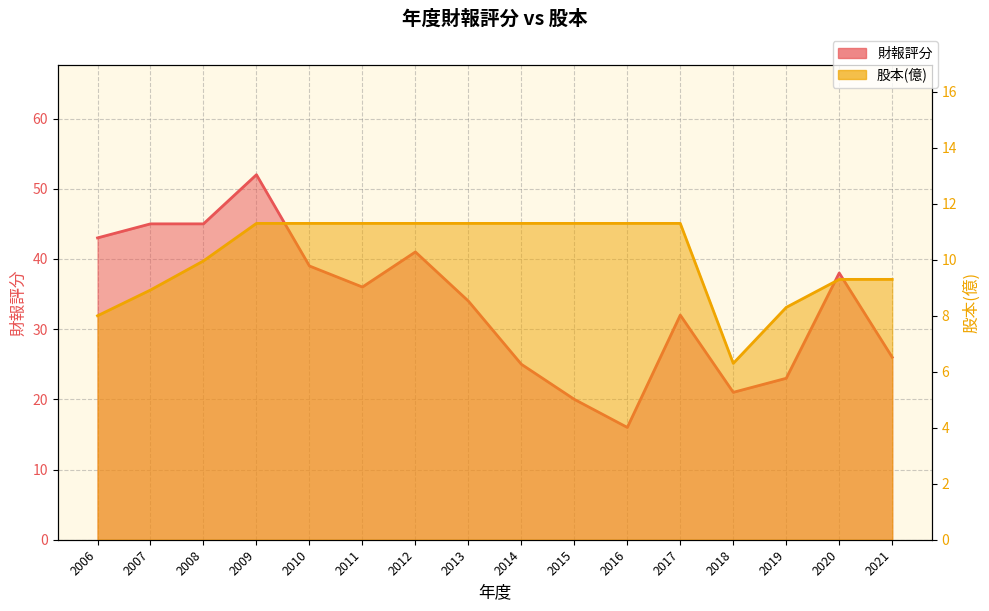

What is the difference between the maximum and minimum values in the 股本(億) series?

5.0